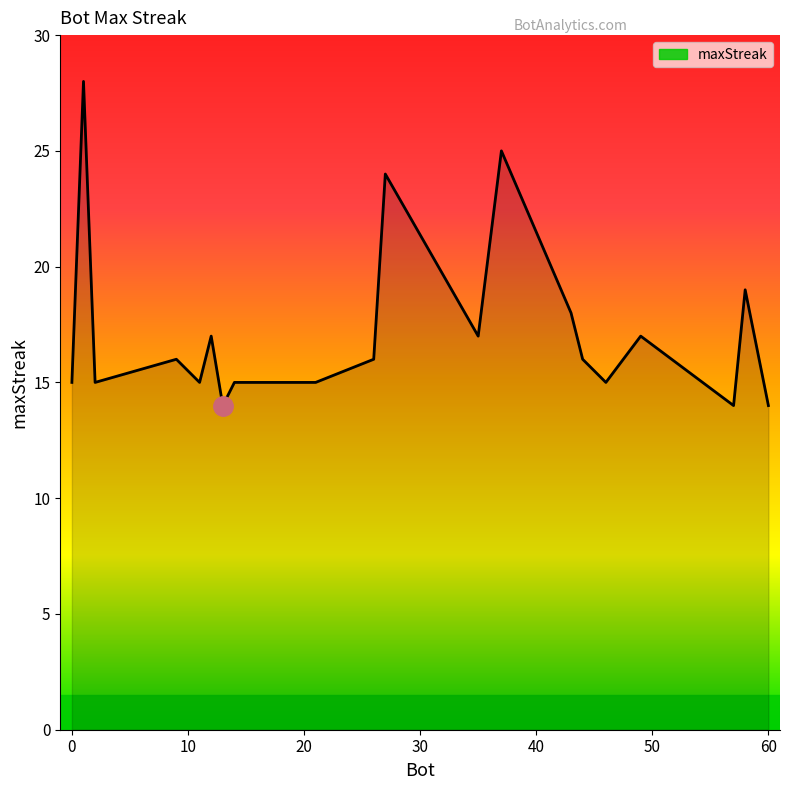

What is the minimum value shown in the chart?

14